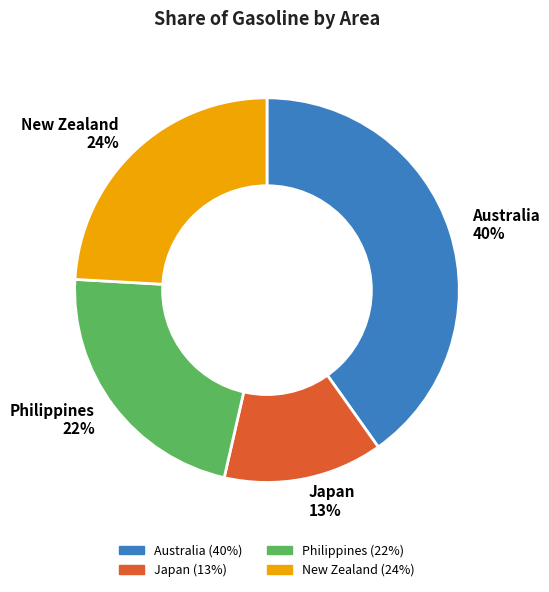

How many segments does this pie chart have?

4